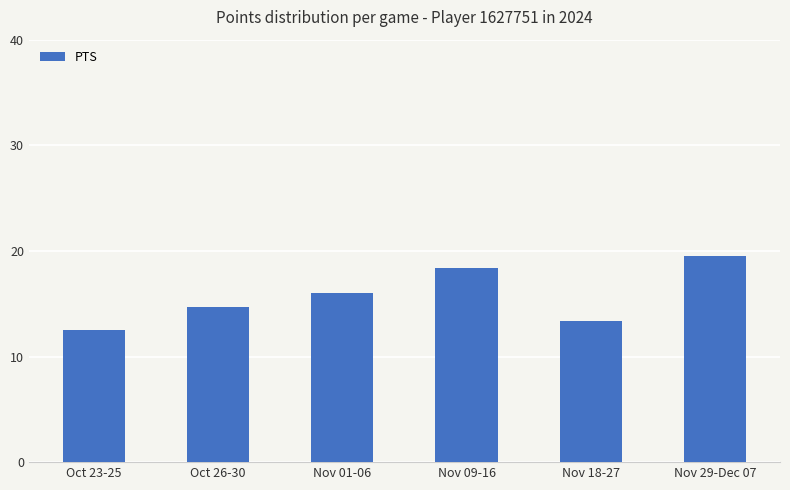

Which label corresponds to the smallest value in the chart?

Oct 23-25